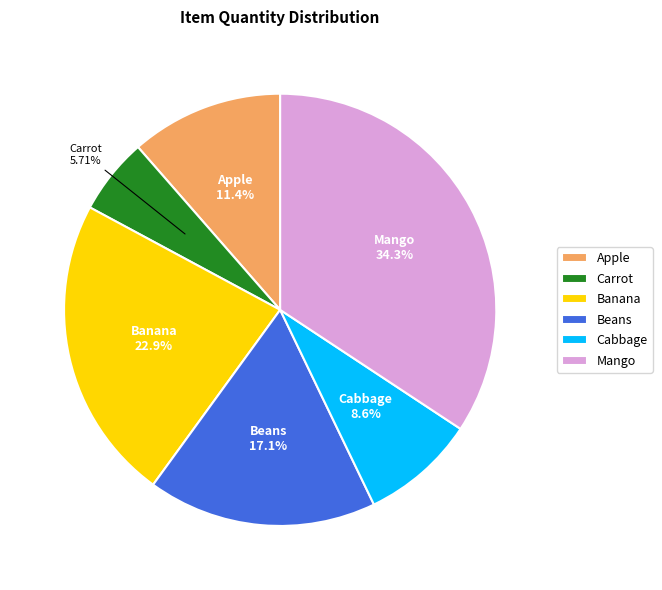

Is Banana the majority of the pie?

No